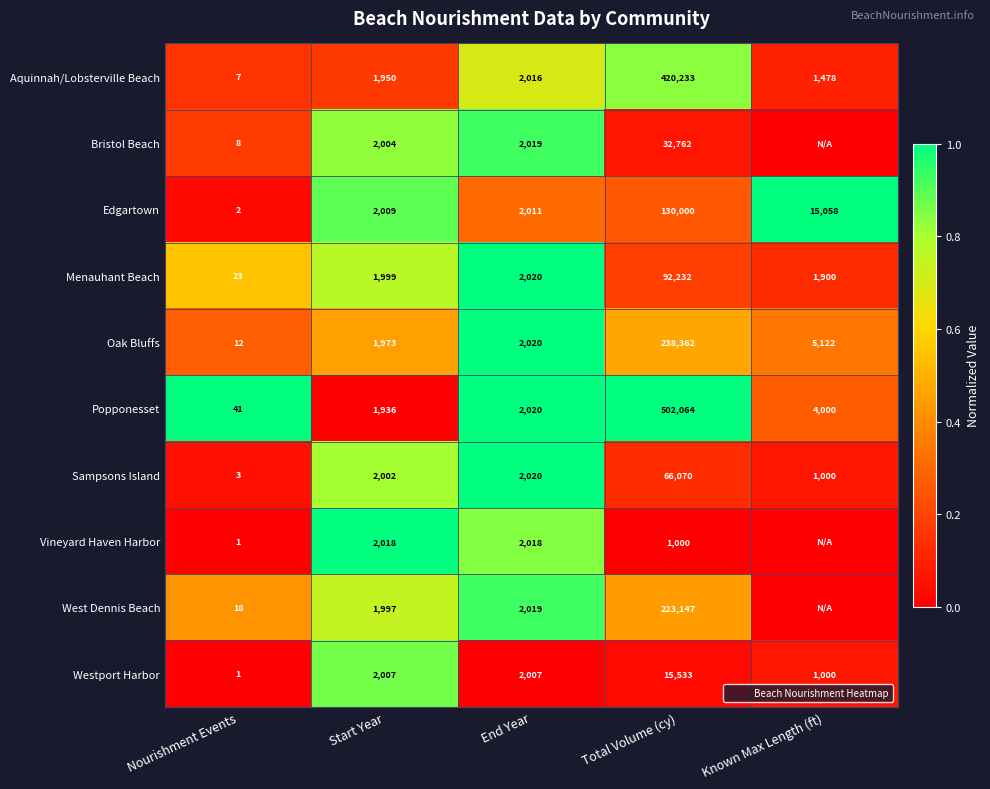

What is the difference between the West Dennis Beach values at Nourishment Events and End Year?

0.5